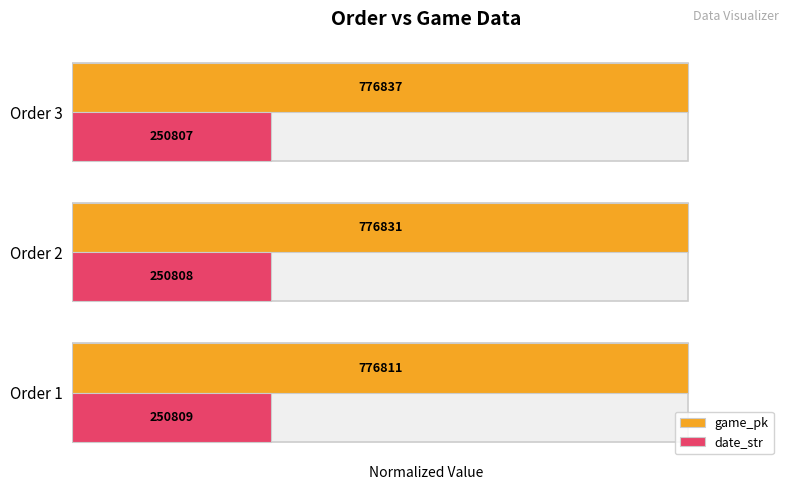

True or false: game_pk has a value of 1.8 at Order 3.

False